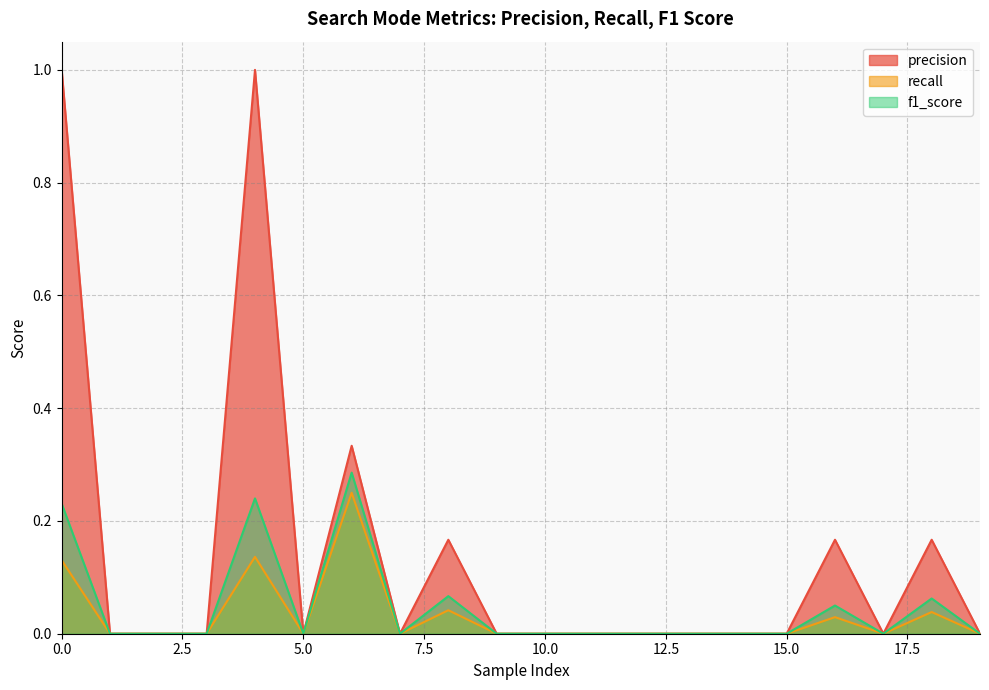

At which label does f1_score reach its minimum?

1